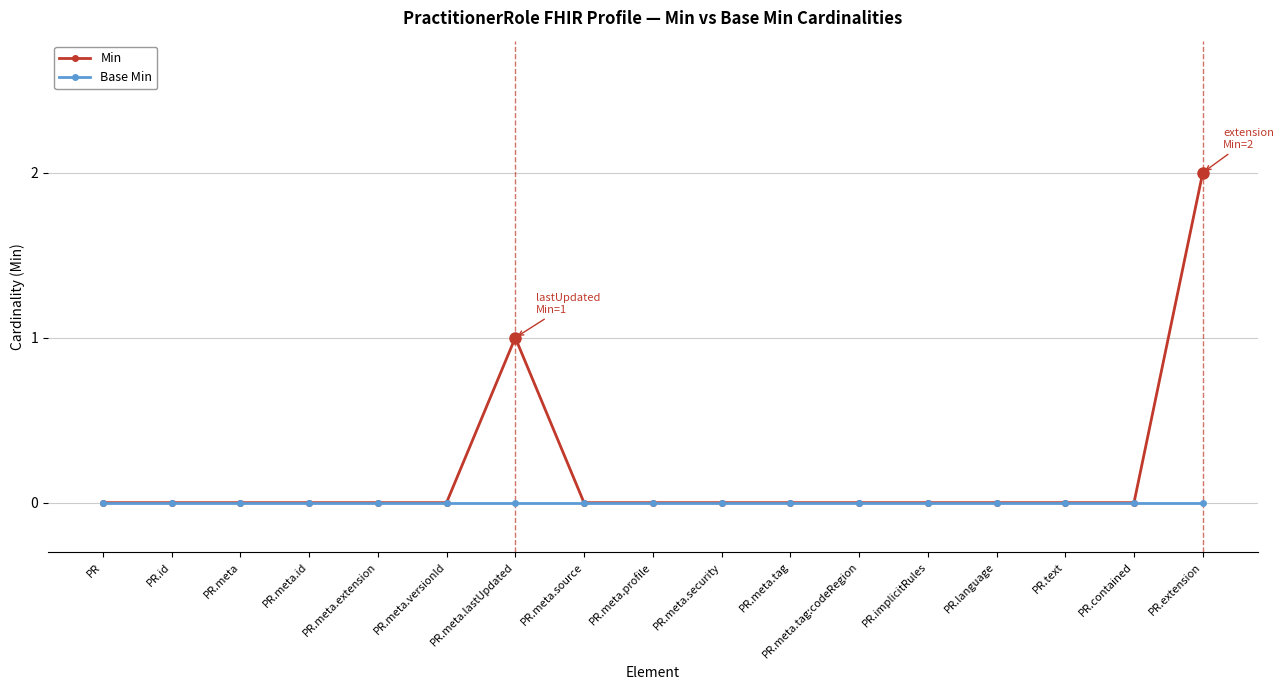

List the series in order of their overall mean, highest first.

Min, Base Min